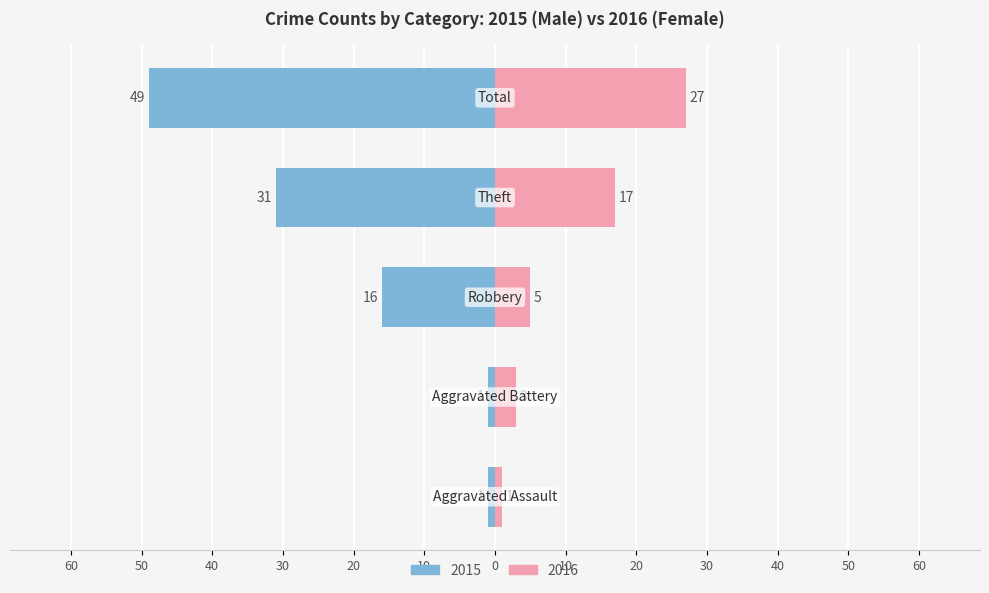

The Female series shows 1 at 10. True or false?

False